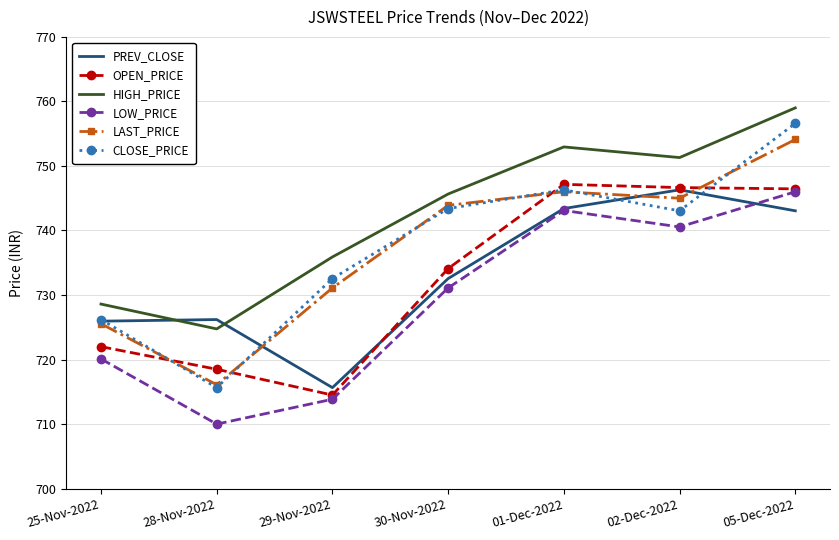

At which category does HIGH_PRICE reach its first local valley?

28-Nov-2022